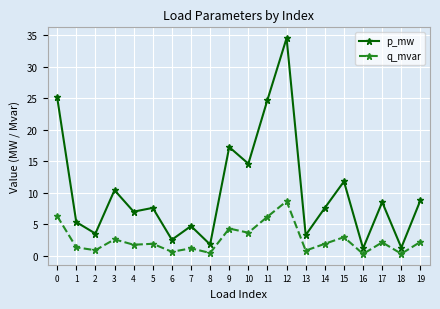

At which category does p_mw reach its first local valley?

2